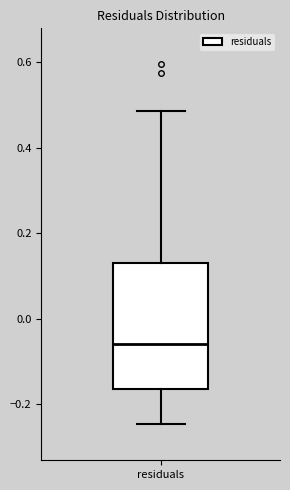

Transcribe this box plot: give where the median line is, the range the box spans, and where the two whiskers end, as read against the y-axis. The values are not printed on the chart, so give them approximately, as read against the axis.

median -0.06, box -0.16 to 0.14, whiskers -0.24 to 0.48